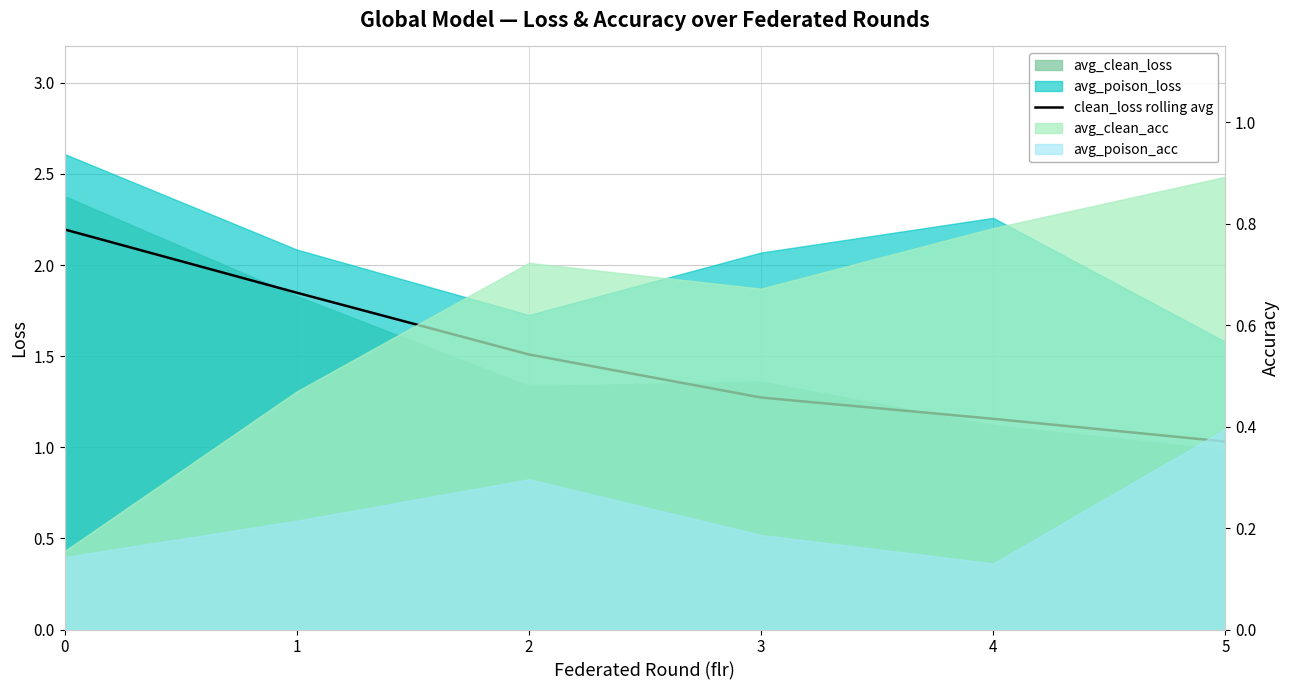

Is it true that the value at 5 is 1.0?

True